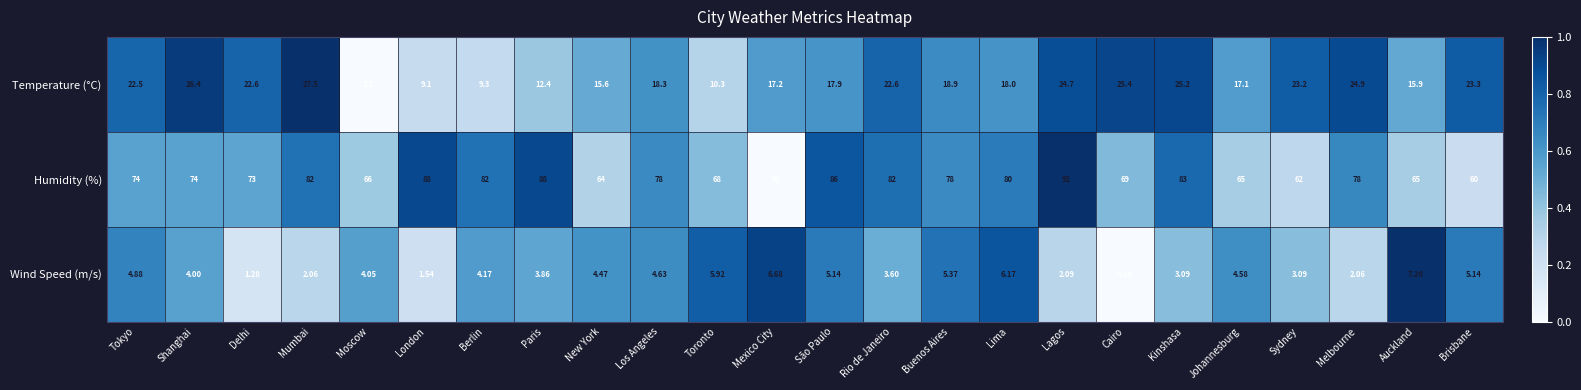

List the series in order of their overall mean, highest first.

Humidity (%), Temperature (°C), Wind Speed (m/s)